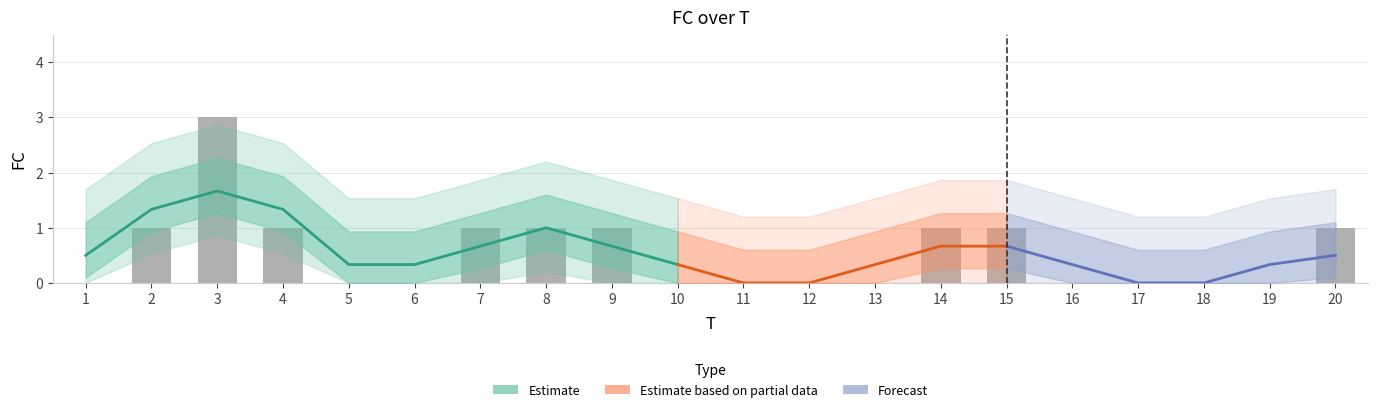

Between 2 and 18, which is larger?

2